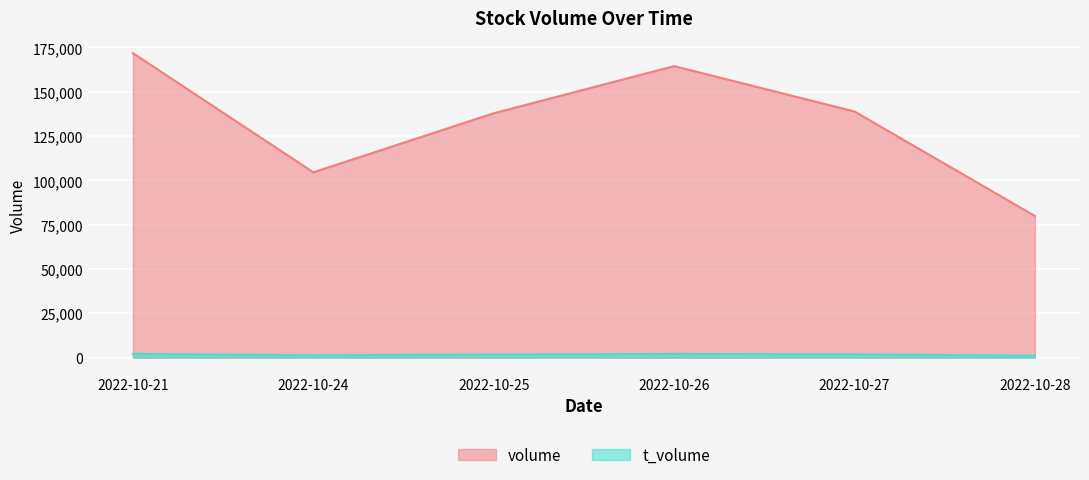

Reading left to right, list all the values displayed in this chart.

volume: 2022-10-21=171732	2022-10-24=104529	2022-10-25=137819	2022-10-26=164416	2022-10-27=138834	2022-10-28=79870
t_volume: 2022-10-21=2092	2022-10-24=1323	2022-10-25=1751	2022-10-26=2075	2022-10-27=1846	2022-10-28=1088